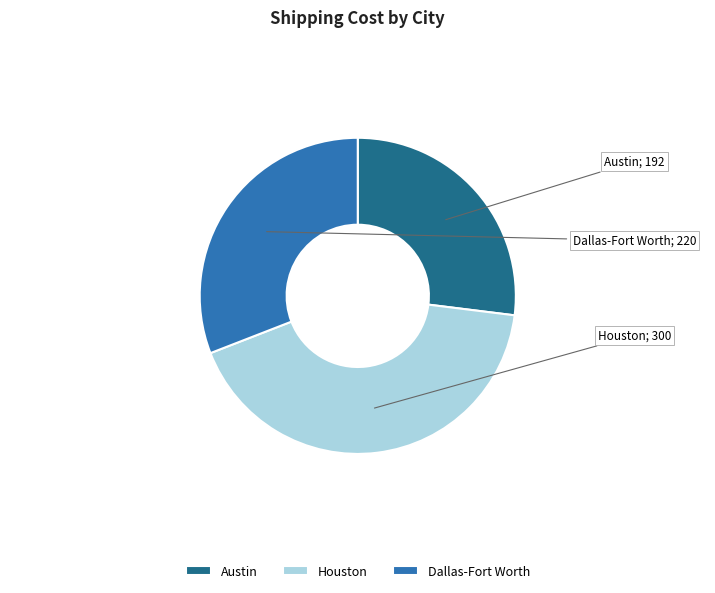

The Austin slice represents 16% of the pie. True or false?

False